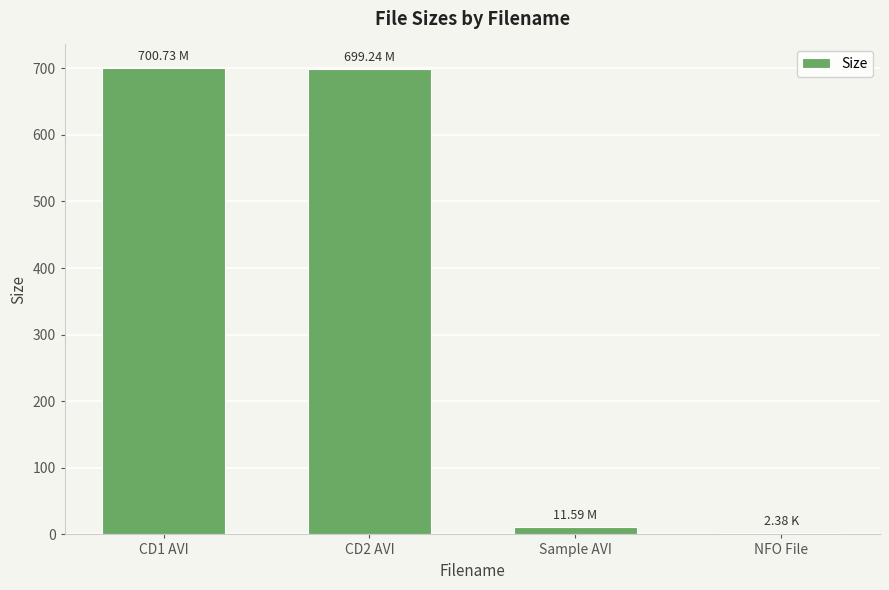

What is the label of the 4th bar from the left?

NFO File